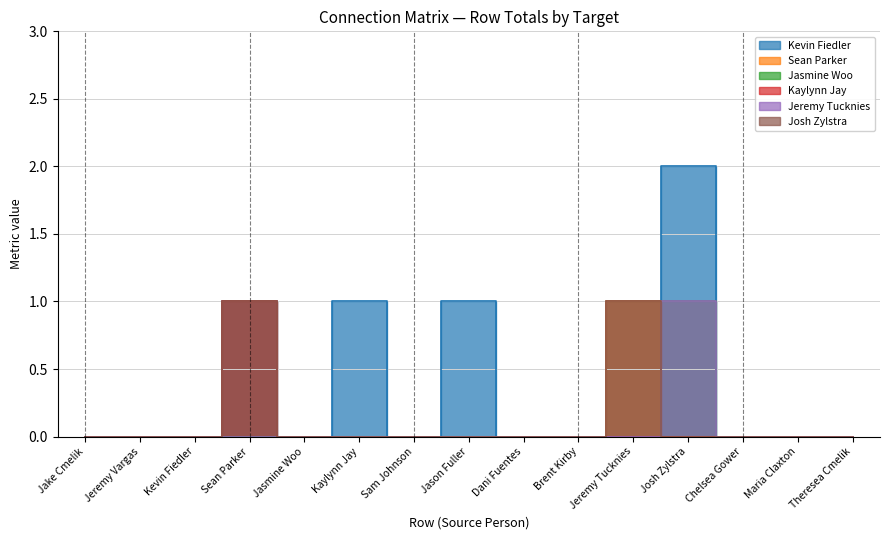

Reading left to right, list all the values displayed in this chart.

Kevin Fiedler: Jake Cmelik=0	Jeremy Vargas=0	Kevin Fiedler=0	Sean Parker=1	Jasmine Woo=0	Kaylynn Jay=1	Sam Johnson=0	Jason Fuller=1	Dani Fuentes=0	Brent Kirby=0	Jeremy Tucknies=1	Josh Zylstra=2	Chelsea Gower=0	Maria Claxton=0	Theresea Cmelik=0
Sean Parker: Jake Cmelik=0	Jeremy Vargas=0	Kevin Fiedler=0	Sean Parker=0	Jasmine Woo=0	Kaylynn Jay=0	Sam Johnson=0	Jason Fuller=0	Dani Fuentes=0	Brent Kirby=0	Jeremy Tucknies=1	Josh Zylstra=0	Chelsea Gower=0	Maria Claxton=0	Theresea Cmelik=0
Jasmine Woo: Jake Cmelik=0	Jeremy Vargas=0	Kevin Fiedler=0	Sean Parker=0	Jasmine Woo=0	Kaylynn Jay=0	Sam Johnson=0	Jason Fuller=0	Dani Fuentes=0	Brent Kirby=0	Jeremy Tucknies=0	Josh Zylstra=1	Chelsea Gower=0	Maria Claxton=0	Theresea Cmelik=0
Kaylynn Jay: Jake Cmelik=0	Jeremy Vargas=0	Kevin Fiedler=0	Sean Parker=1	Jasmine Woo=0	Kaylynn Jay=0	Sam Johnson=0	Jason Fuller=0	Dani Fuentes=0	Brent Kirby=0	Jeremy Tucknies=0	Josh Zylstra=0	Chelsea Gower=0	Maria Claxton=0	Theresea Cmelik=0
Jeremy Tucknies: Jake Cmelik=0	Jeremy Vargas=0	Kevin Fiedler=0	Sean Parker=0	Jasmine Woo=0	Kaylynn Jay=0	Sam Johnson=0	Jason Fuller=0	Dani Fuentes=0	Brent Kirby=0	Jeremy Tucknies=0	Josh Zylstra=1	Chelsea Gower=0	Maria Claxton=0	Theresea Cmelik=0
Josh Zylstra: Jake Cmelik=0	Jeremy Vargas=0	Kevin Fiedler=0	Sean Parker=1	Jasmine Woo=0	Kaylynn Jay=0	Sam Johnson=0	Jason Fuller=0	Dani Fuentes=0	Brent Kirby=0	Jeremy Tucknies=1	Josh Zylstra=0	Chelsea Gower=0	Maria Claxton=0	Theresea Cmelik=0